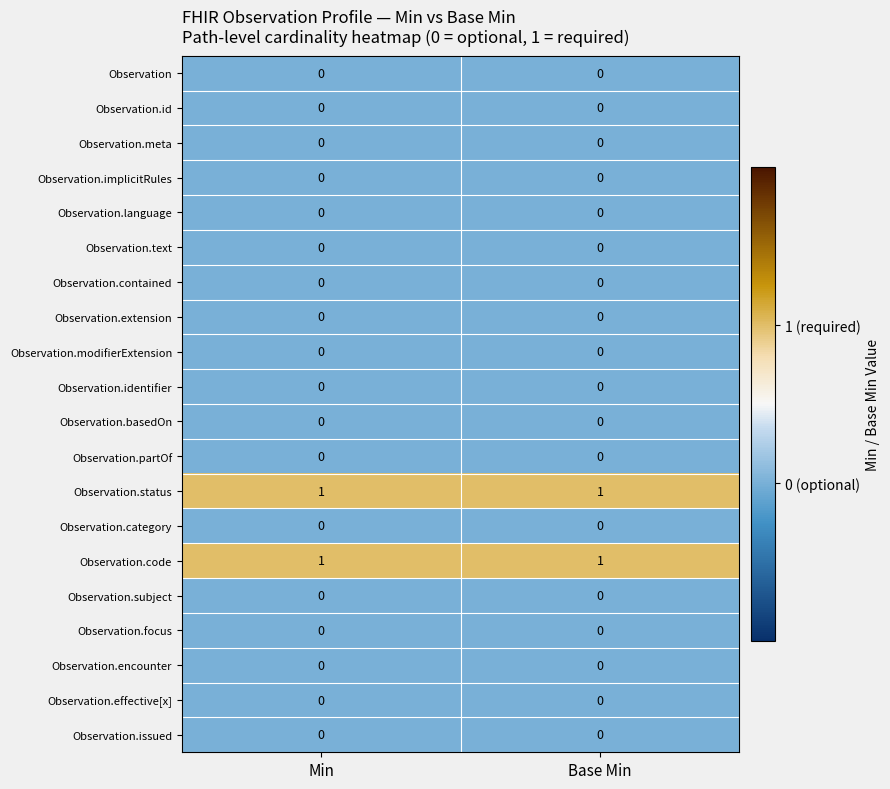

True or false: Observation.status has a value of 0 at Min.

False